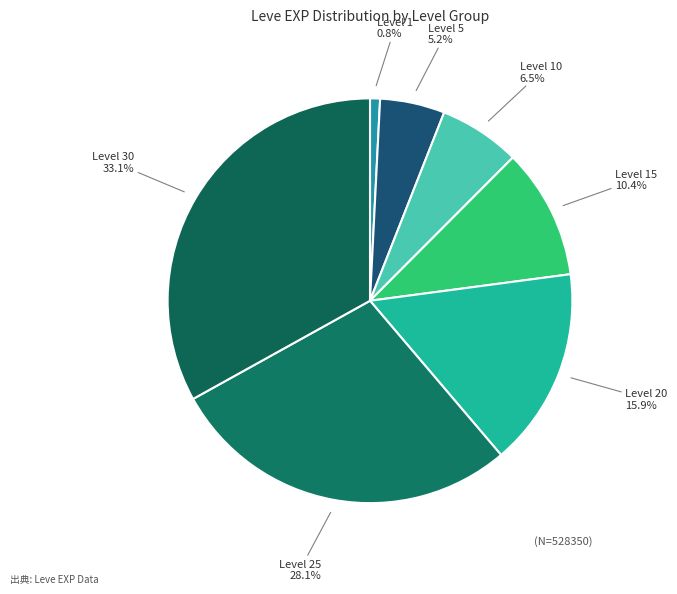

Is there any slice that represents more than half of the pie?

No